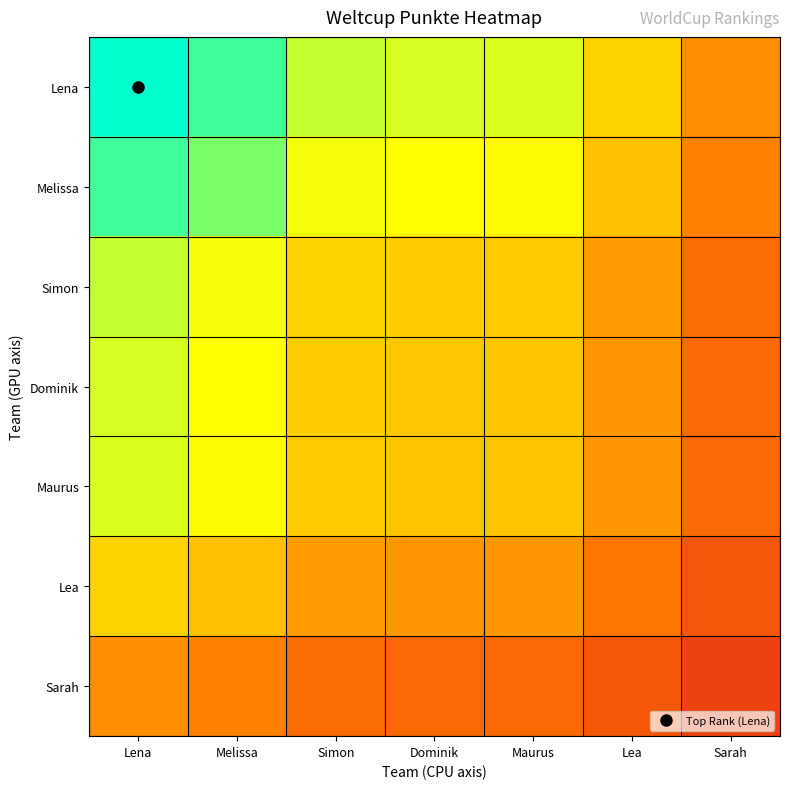

Reading left to right, extract all data points from this chart.

Lena: Lena=1.0	Melissa=0.9	Simon=0.7	Dominik=0.7	Maurus=0.7	Lea=0.6	Sarah=0.4
Melissa: Lena=0.9	Melissa=0.8	Simon=0.7	Dominik=0.7	Maurus=0.7	Lea=0.5	Sarah=0.3
Simon: Lena=0.7	Melissa=0.7	Simon=0.6	Dominik=0.5	Maurus=0.5	Lea=0.4	Sarah=0.3
Dominik: Lena=0.7	Melissa=0.7	Simon=0.5	Dominik=0.5	Maurus=0.5	Lea=0.4	Sarah=0.3
Maurus: Lena=0.7	Melissa=0.7	Simon=0.5	Dominik=0.5	Maurus=0.5	Lea=0.4	Sarah=0.3
Lea: Lena=0.6	Melissa=0.5	Simon=0.4	Dominik=0.4	Maurus=0.4	Lea=0.3	Sarah=0.2
Sarah: Lena=0.4	Melissa=0.3	Simon=0.3	Dominik=0.3	Maurus=0.3	Lea=0.2	Sarah=0.1